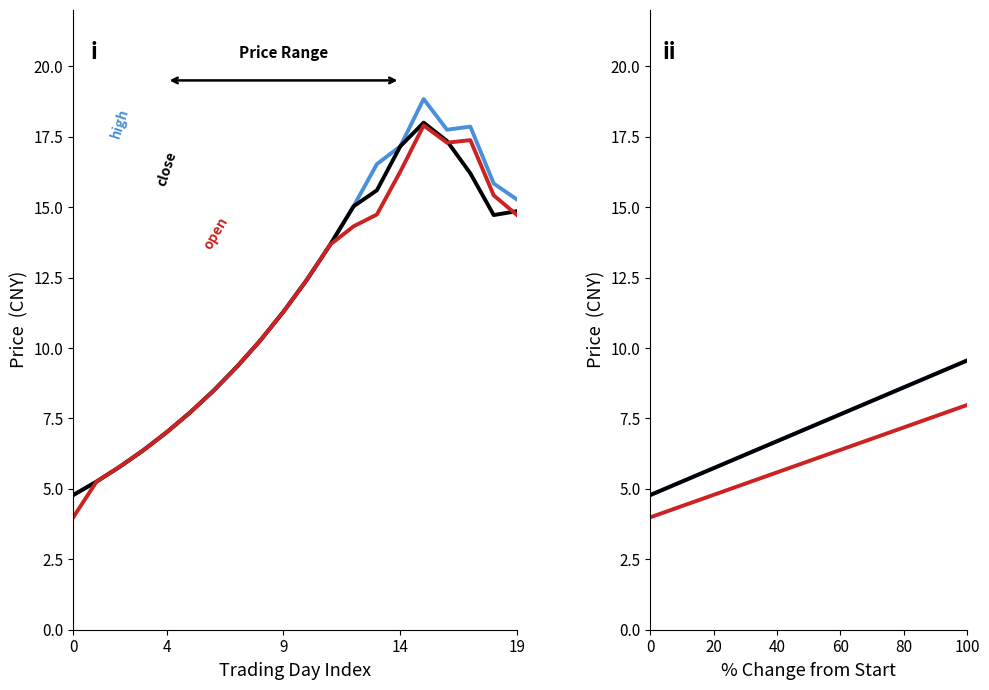

What is the label of the 5th point from the left?

19